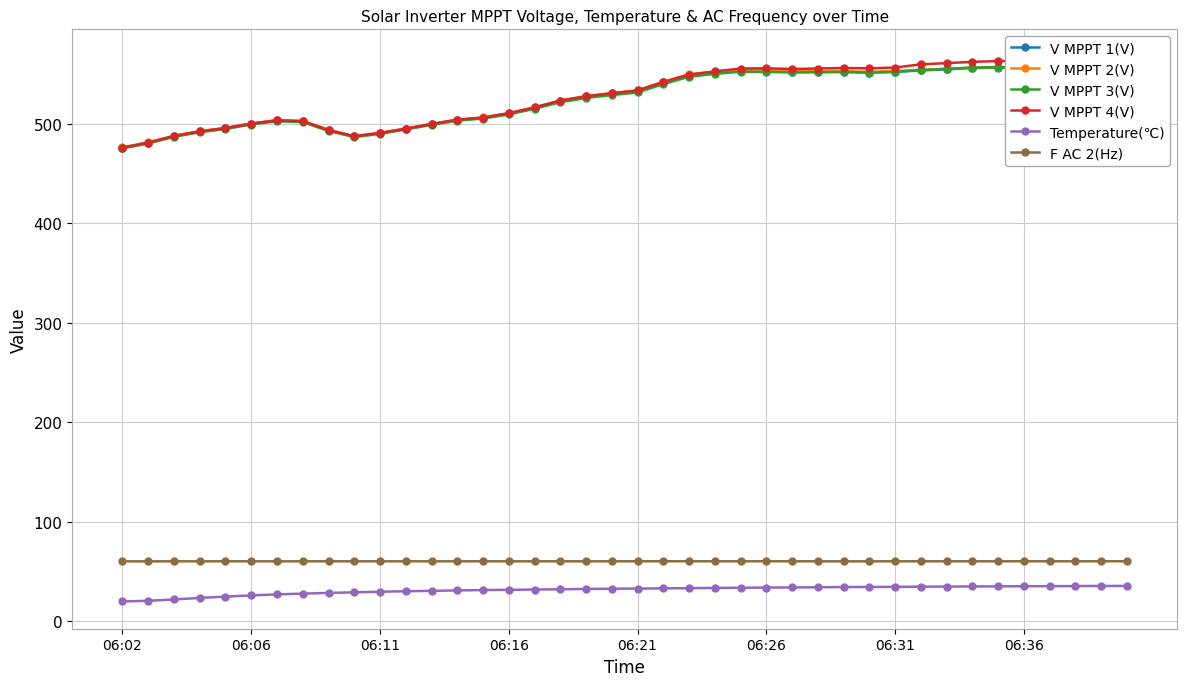

Rank the series by their maximum value, from highest to lowest.

V MPPT 4(V), V MPPT 3(V), V MPPT 2(V), V MPPT 1(V), F AC 2(Hz), Temperature(℃)